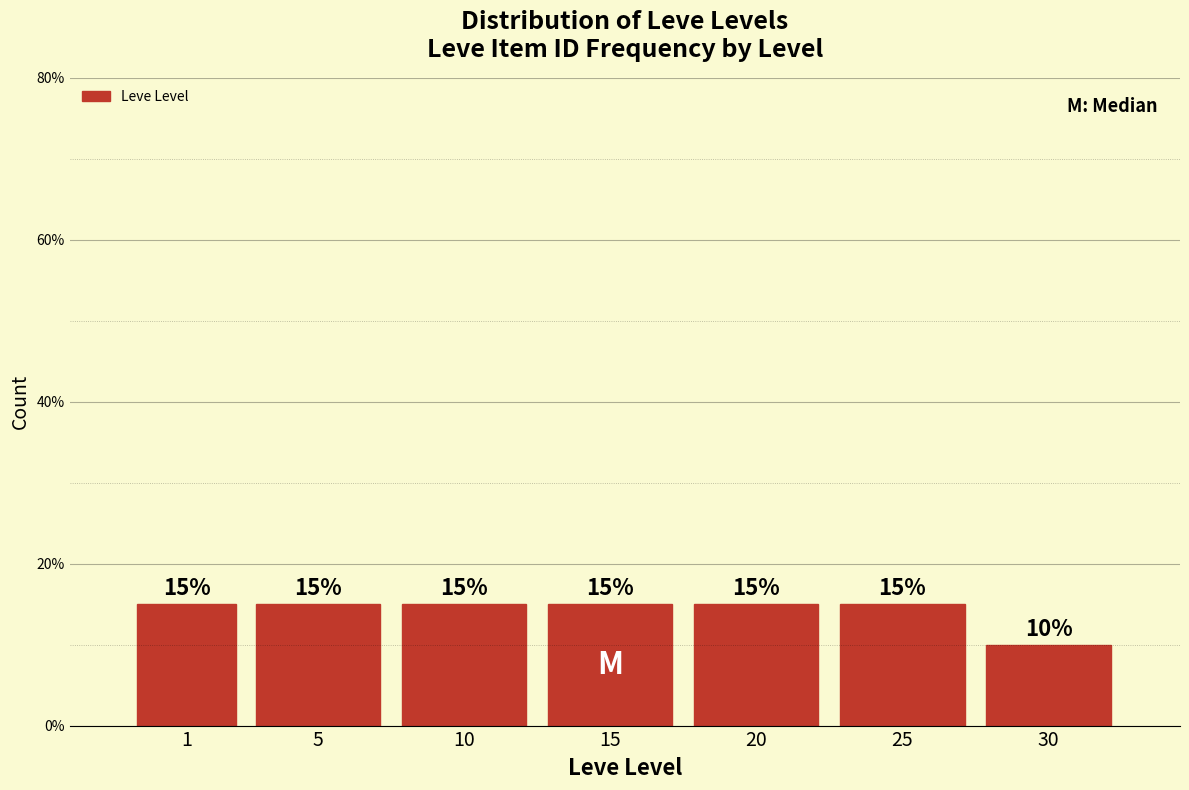

Reading left to right, what are all the values shown in this chart?

15	15	15	15	15	15	10